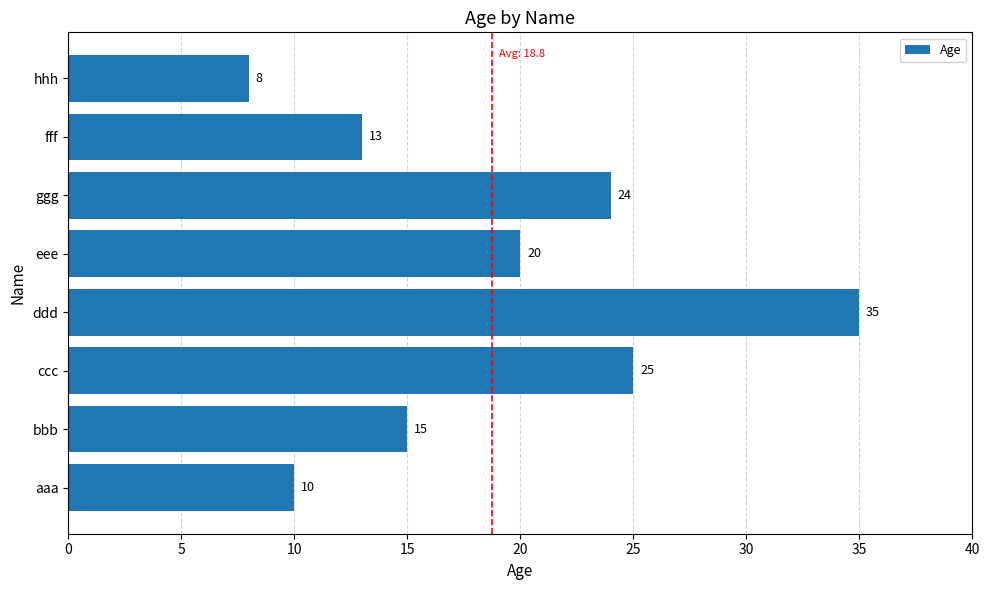

Does the chart contain any negative values?

No